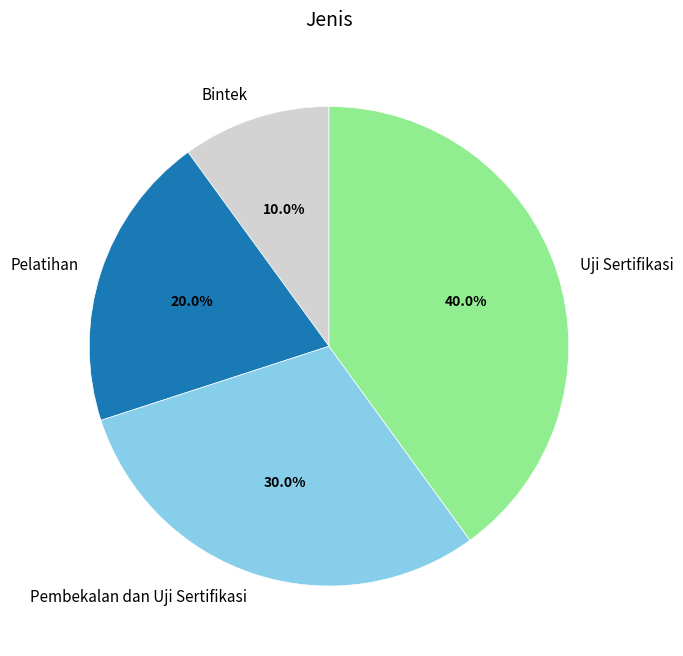

To the nearest percent, what percentage of the pie is Bintek?

10%